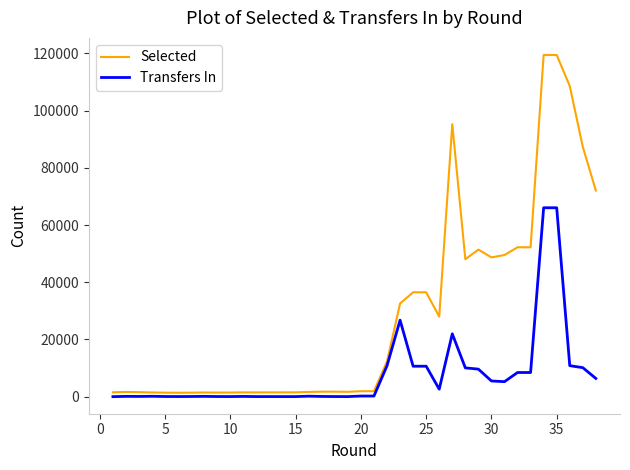

Which series has the largest total across all categories?

Selected